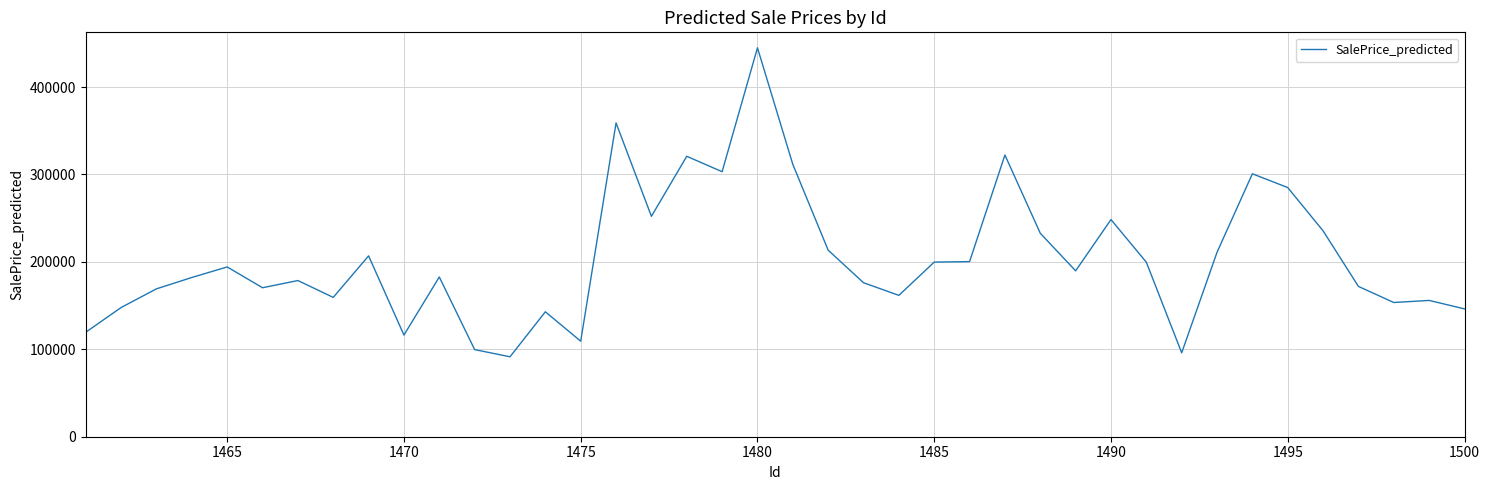

Is this an area chart (filled region under the line)?

No